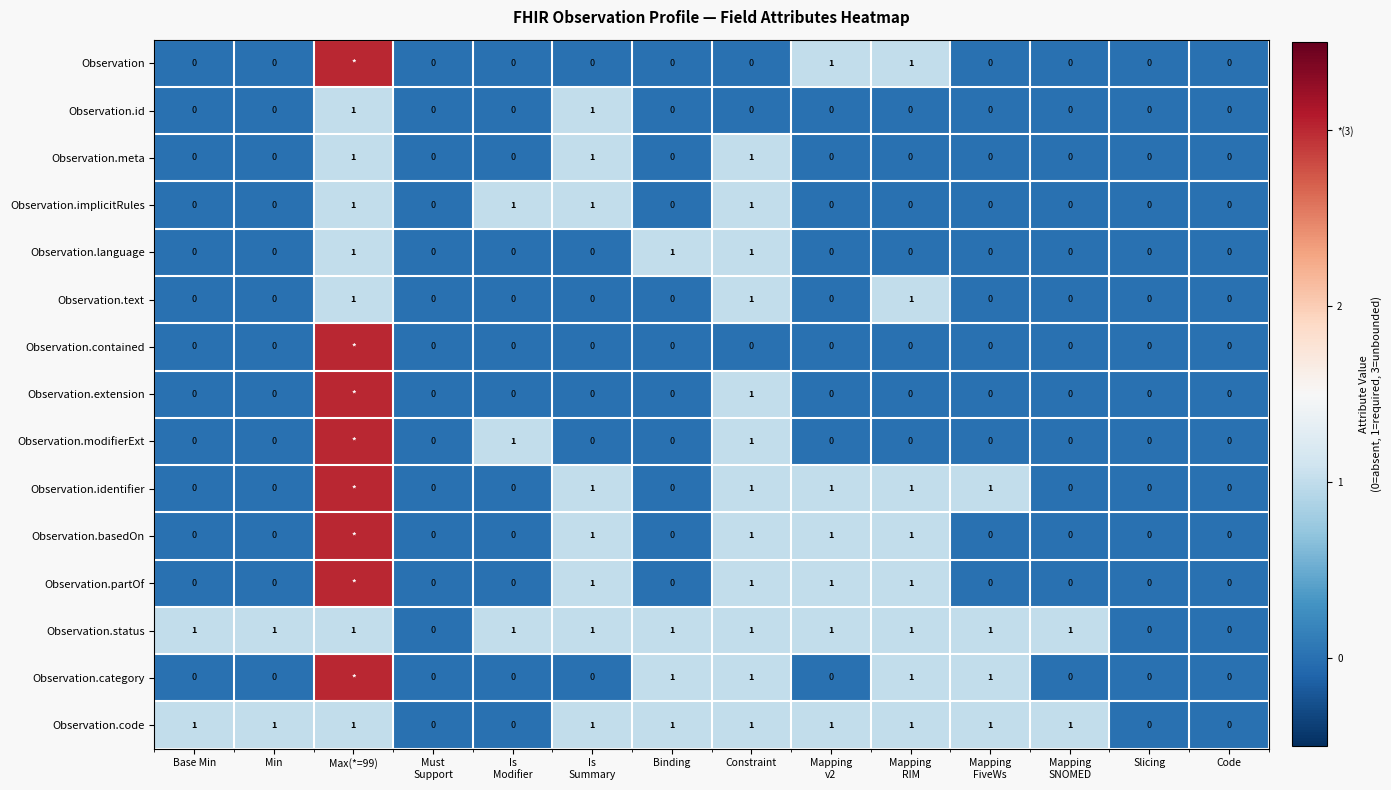

What is the sum of all Observation.implicitRules values?

4